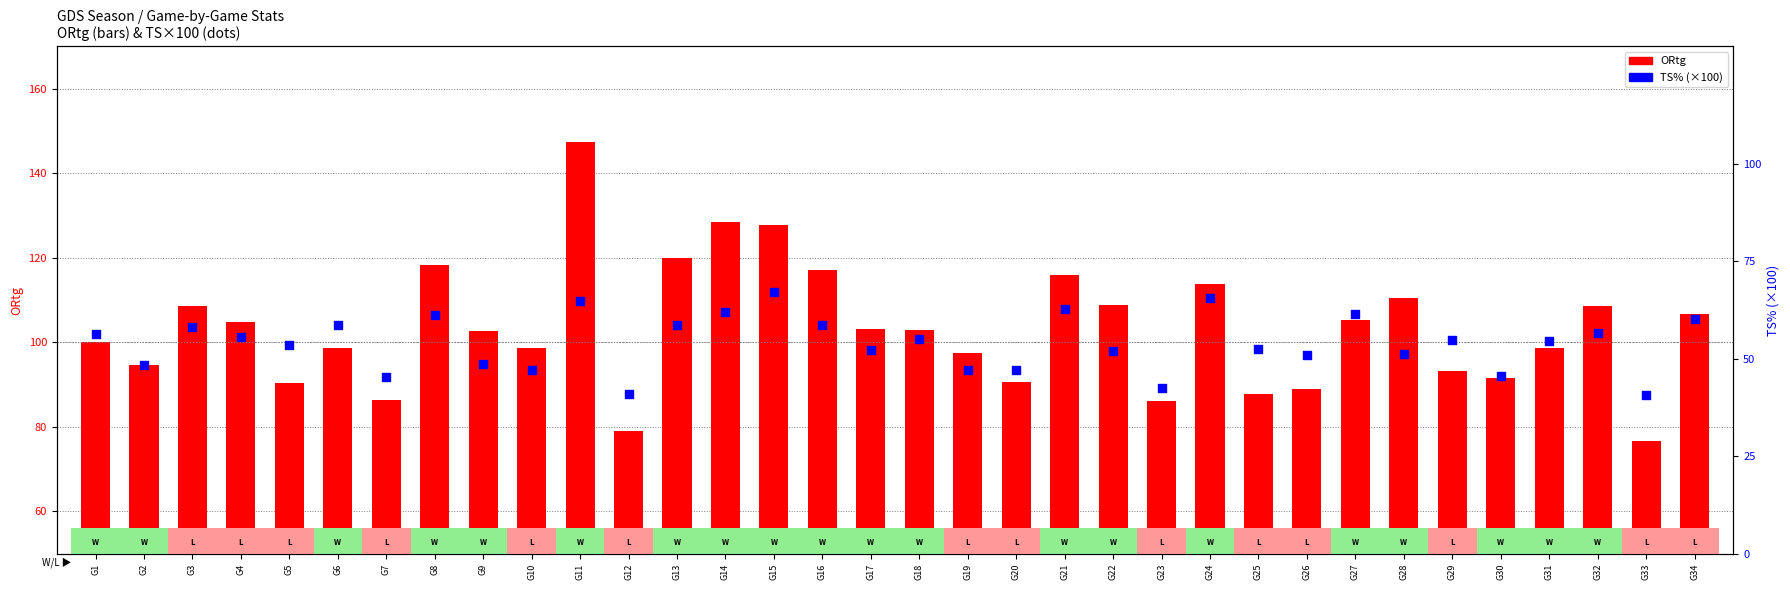

Which series reaches the minimum Y coordinate?

TS% (×100)